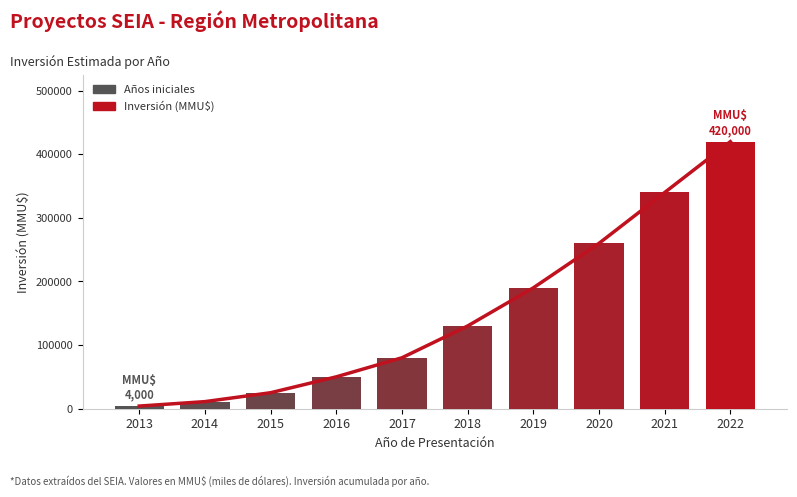

Is it true that the value at 2019 is 190000?

True